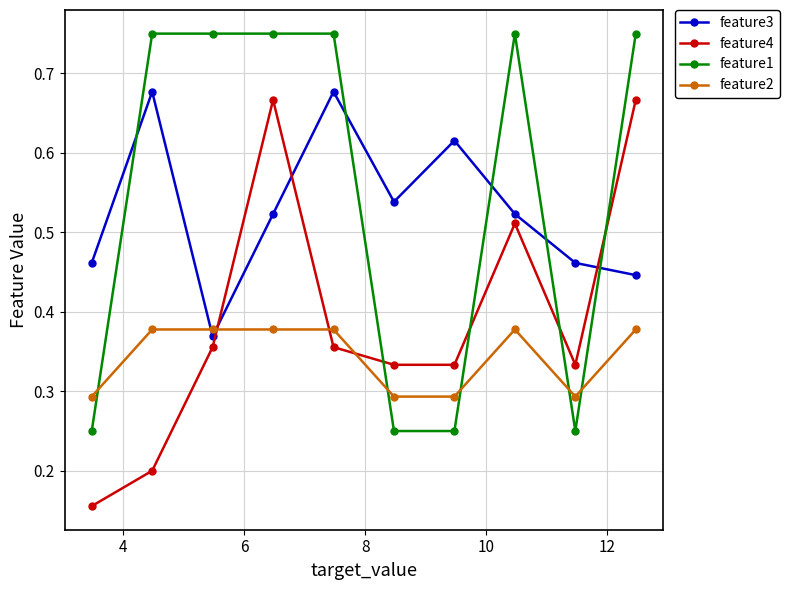

After their last crossing, which series has the higher values: feature1 or feature4?

feature1